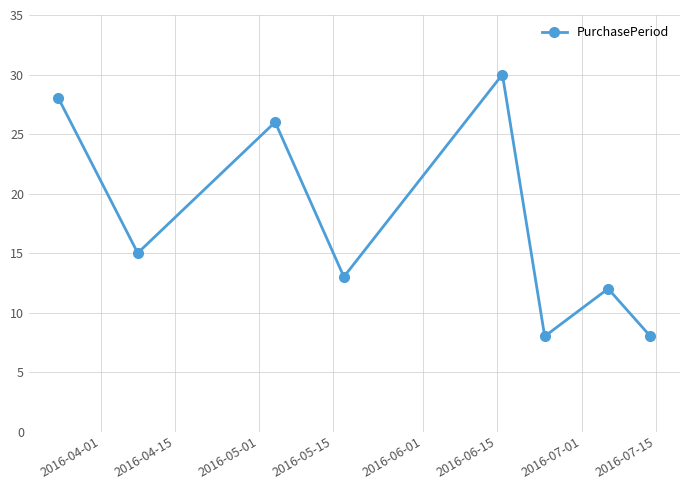

What is the average value?

18